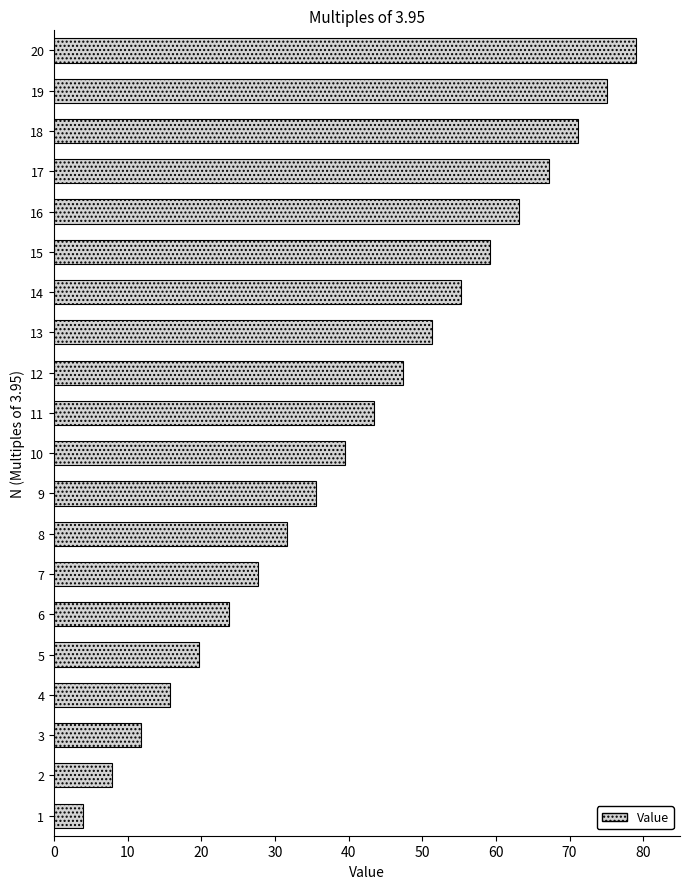

Count the number of categories in the chart.

20